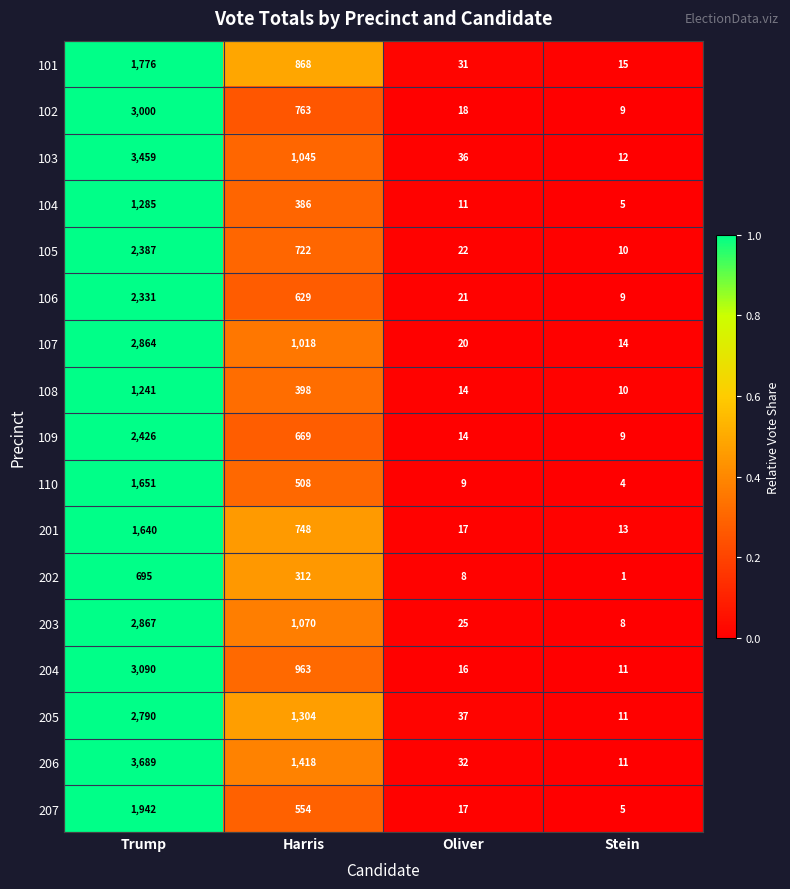

Which series changed the most between Oliver and Stein?

205